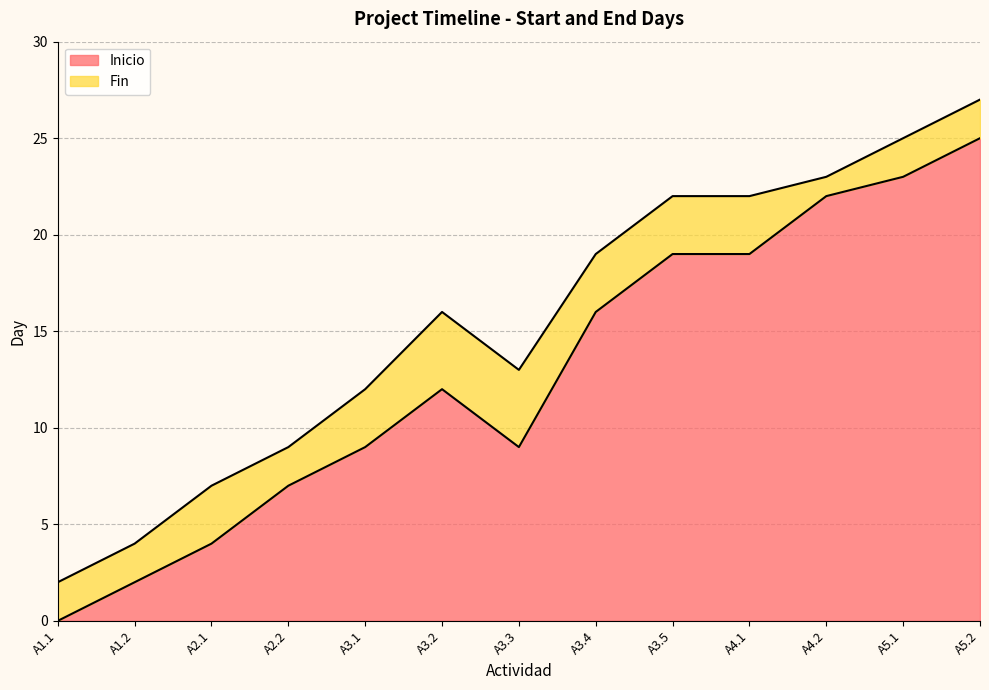

Rank the series by their maximum value, from lowest to highest.

Inicio, Fin